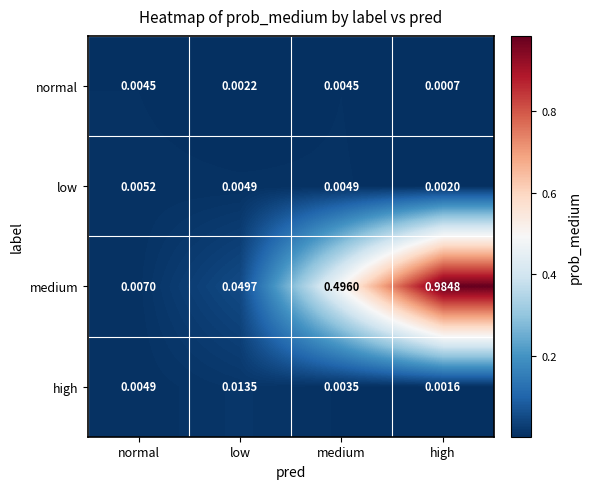

At how many categories does at least one series exceed 0?

4